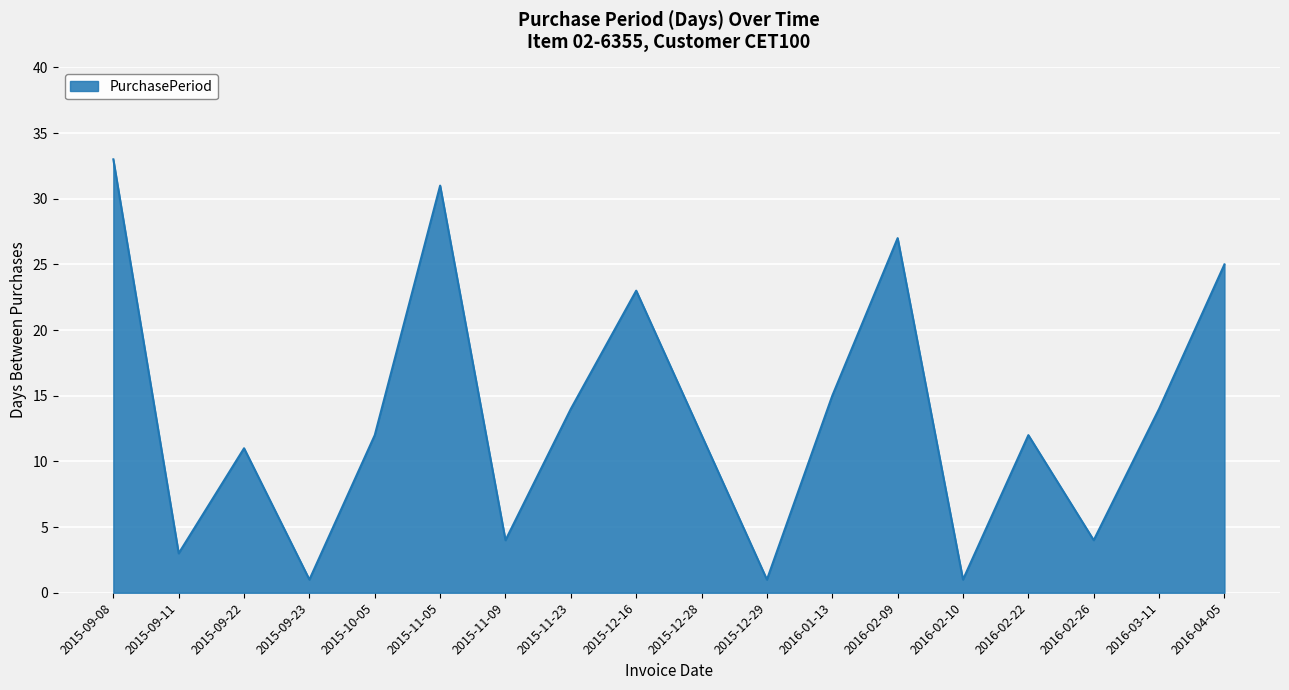

What is the change in value from 2015-12-28 to 2016-04-05?

+13